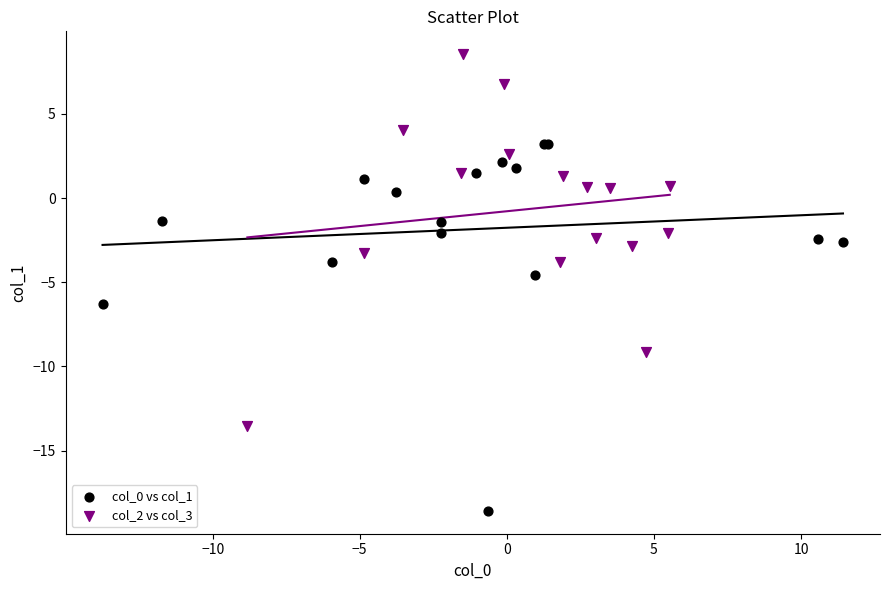

Which series contains the lowest Y value?

col_0 vs col_1